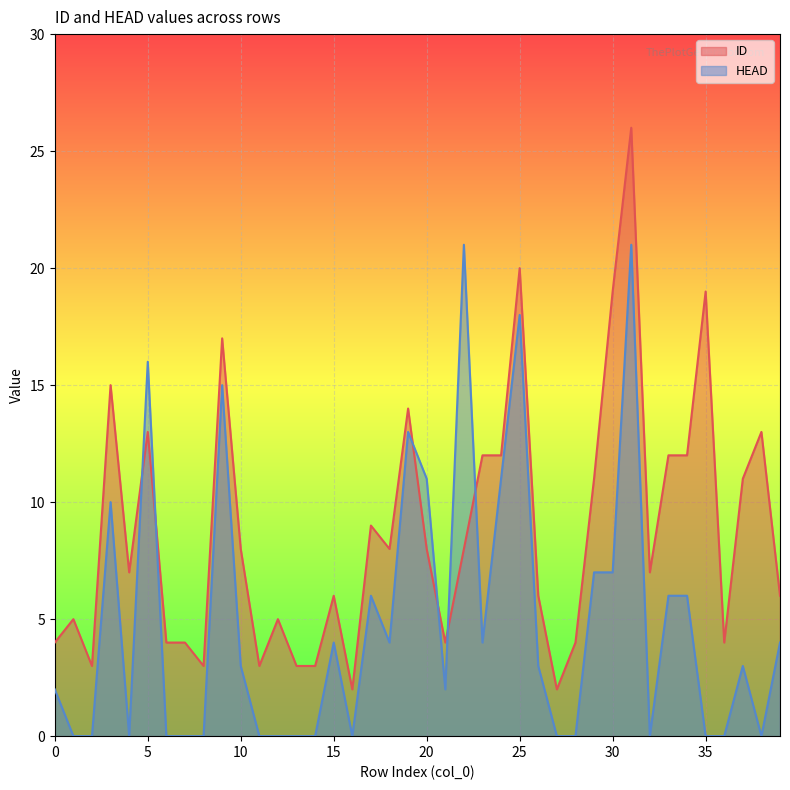

Does the chart display data point markers on the line(s)?

No